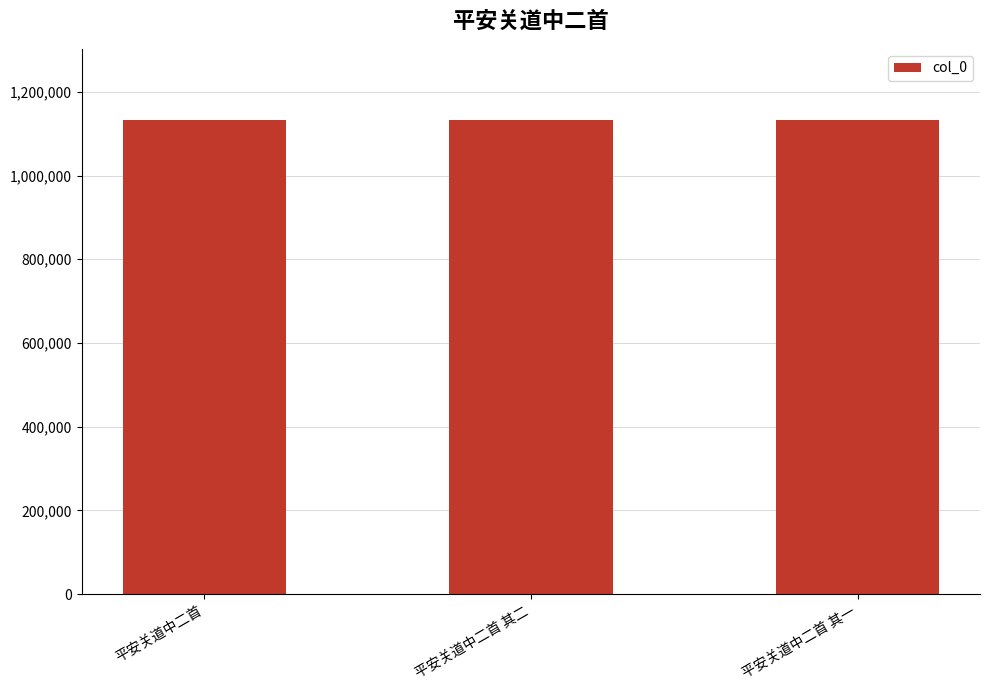

What is the difference between the maximum and minimum values?

37